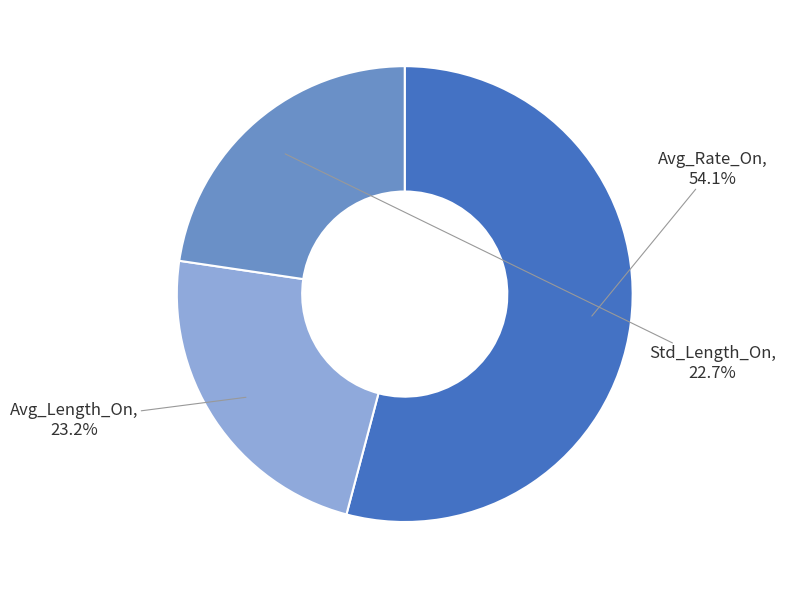

Is there any slice that represents more than half of the pie?

Yes